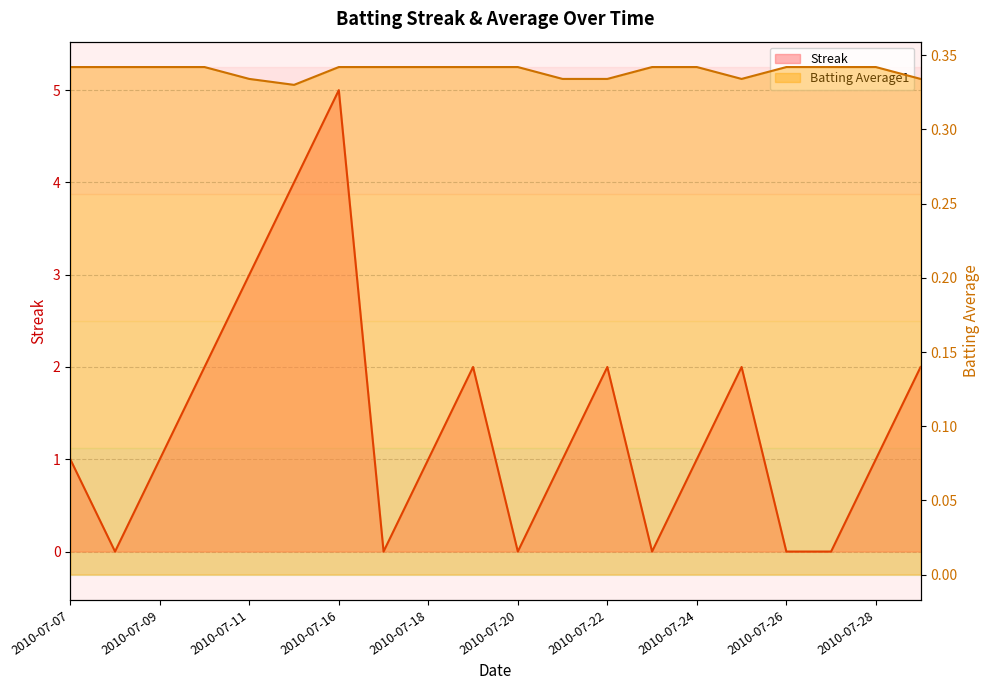

True or false: Batting Average1 has more than 2 interior local peaks.

False